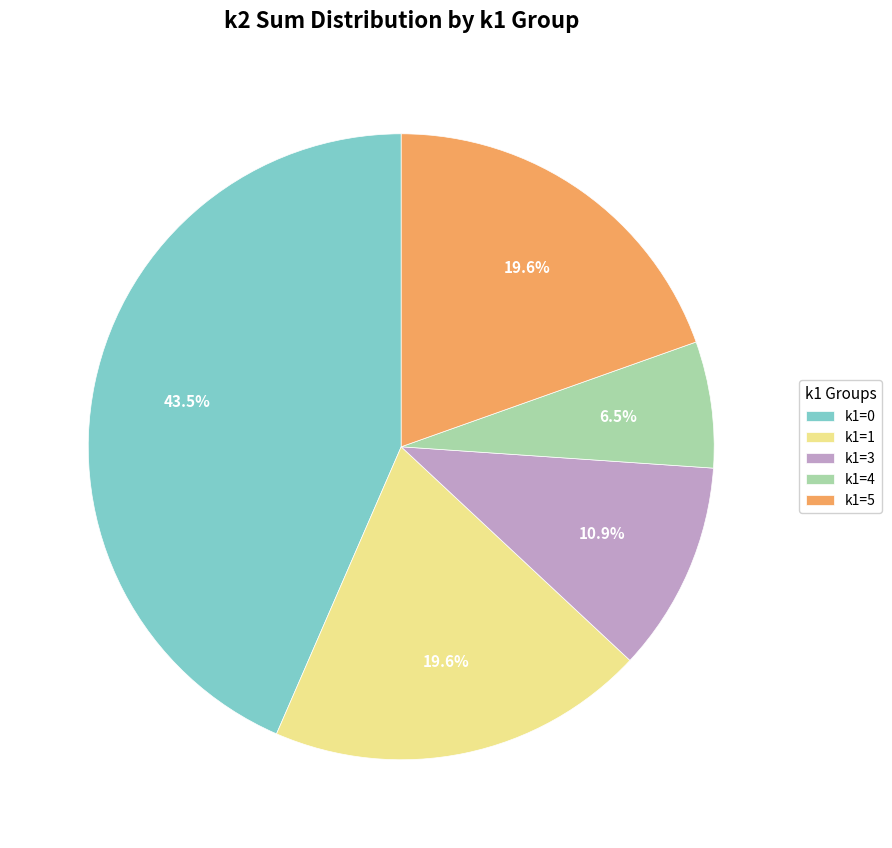

What is the total percentage of k1=0 and k1=1?

63.0%